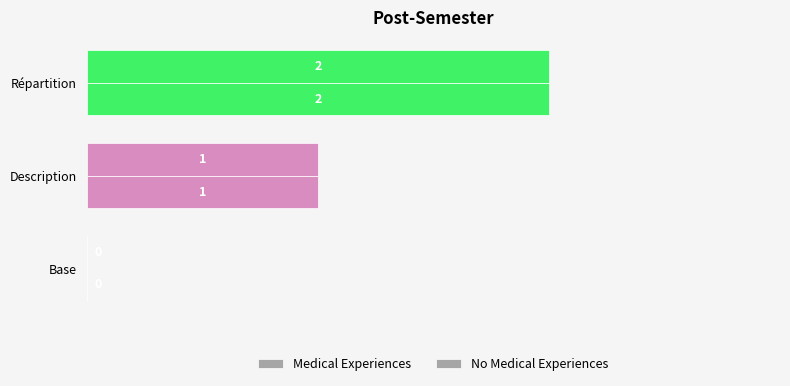

What is the value of the Medical Experiences bar at the 3rd from the left?

2